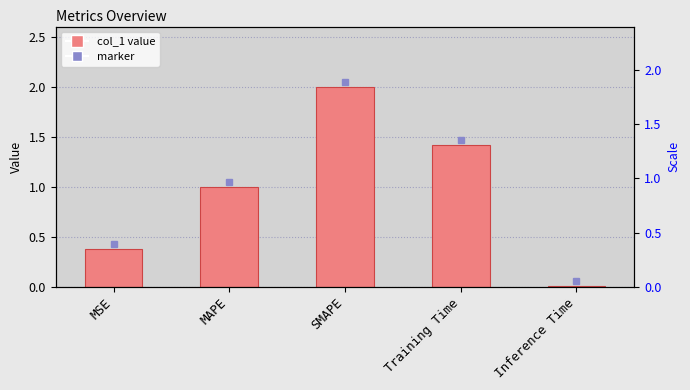

At which label does the data first exceed 1?

MAPE